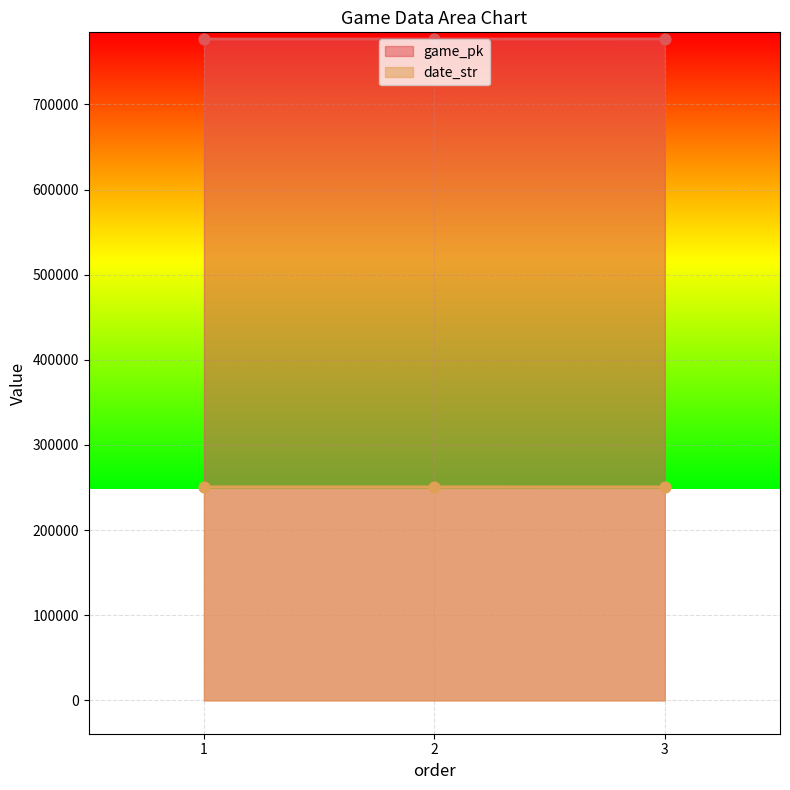

Which series has the largest Y range (max minus min)?

game_pk